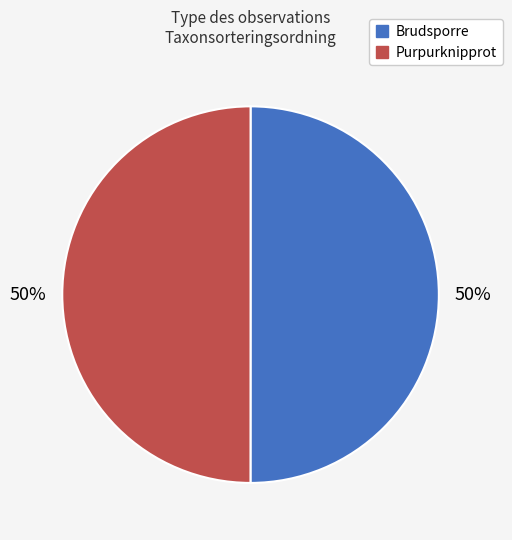

What percentage is the Purpurknipprot slice, to the nearest percent?

50%